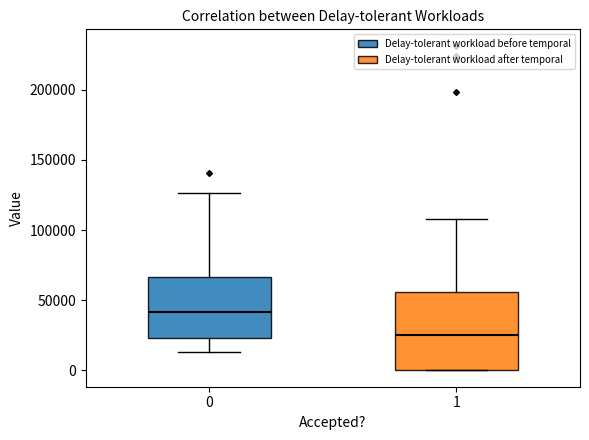

Reading left to right, transcribe this box plot: for each box, give where its median line is, the range the box spans, and where its two whiskers end, as read against the y-axis. The values are not printed on the chart, so give them approximately, as read against the axis.

0: median 40000, box 25000 to 65000, whiskers 15000 to 125000
1: median 25000, box 0 to 55000, whiskers 0 to 110000